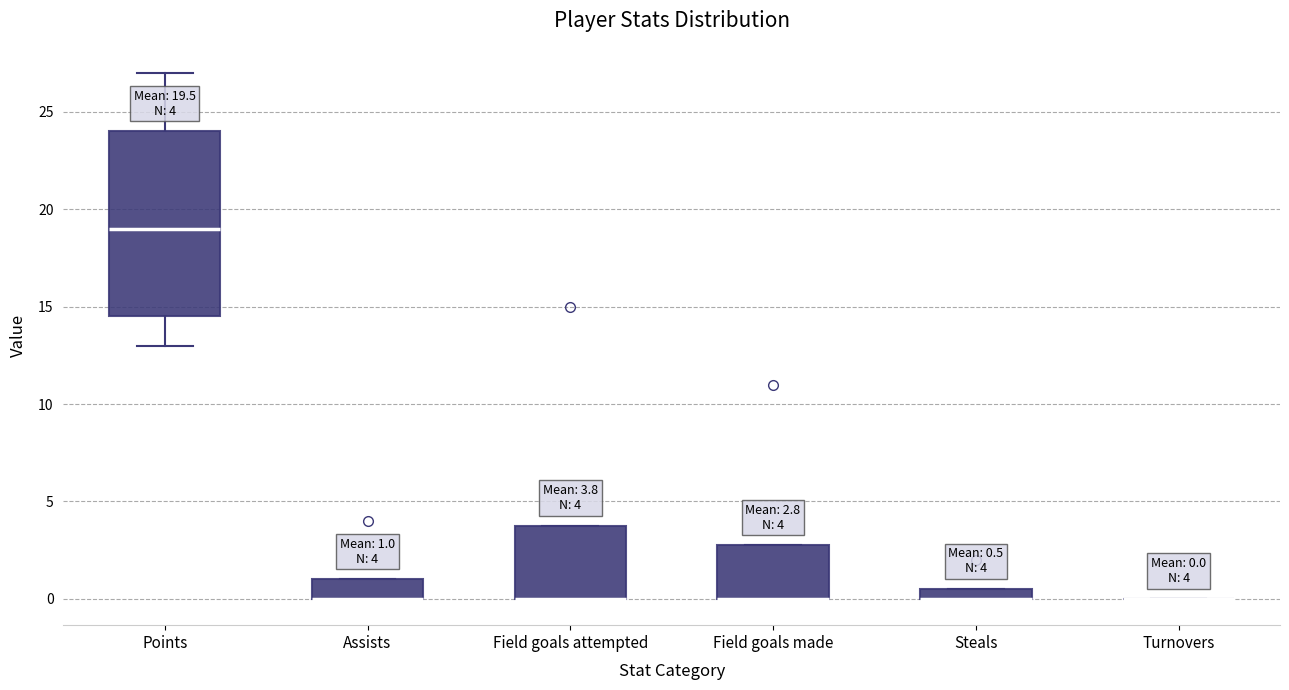

Comparing the boxes themselves (not the whiskers), which one is the tallest?

Points